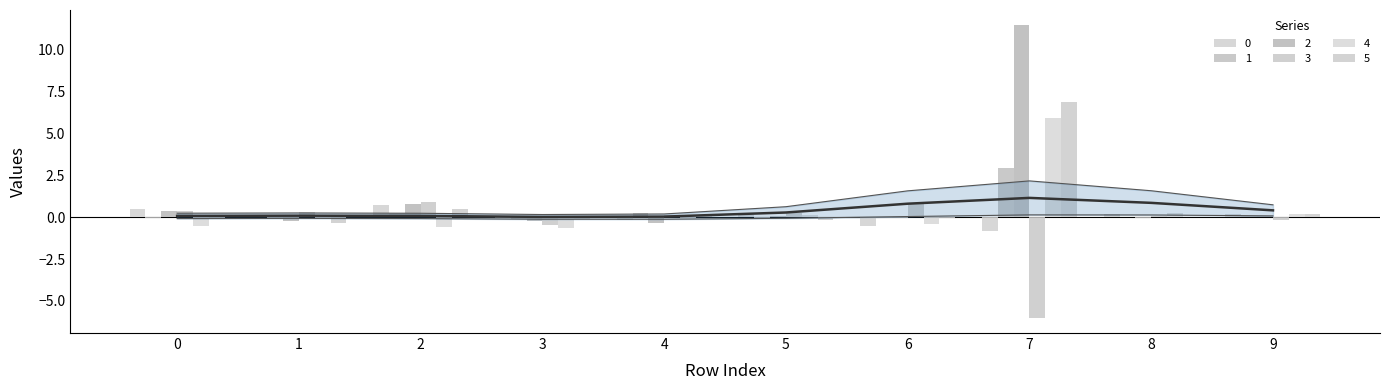

The 3 series shows -0.2 at 9. True or false?

False